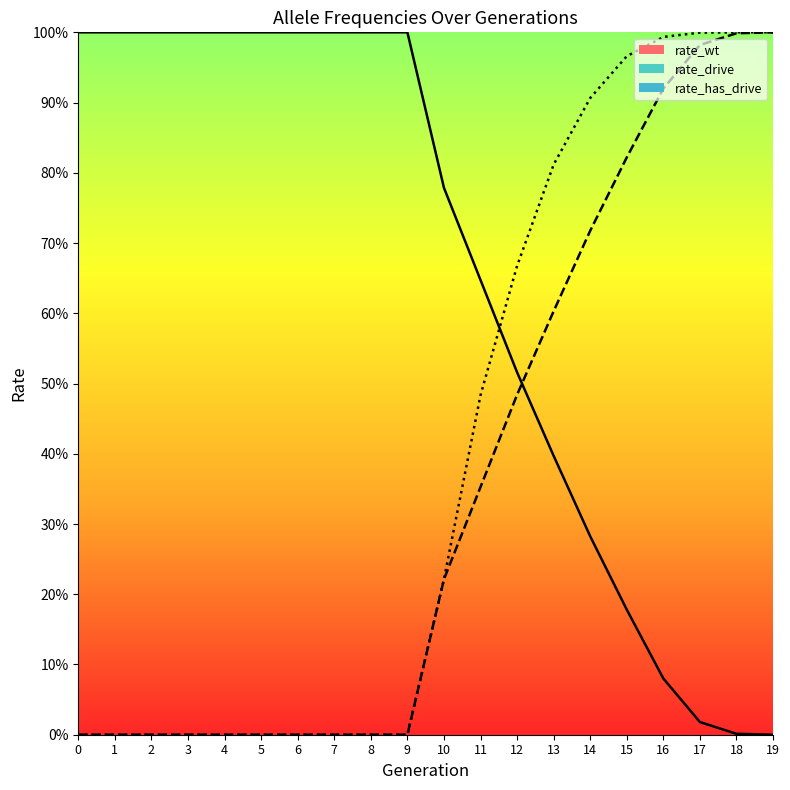

What is the sum of all rate_drive values?

7.1